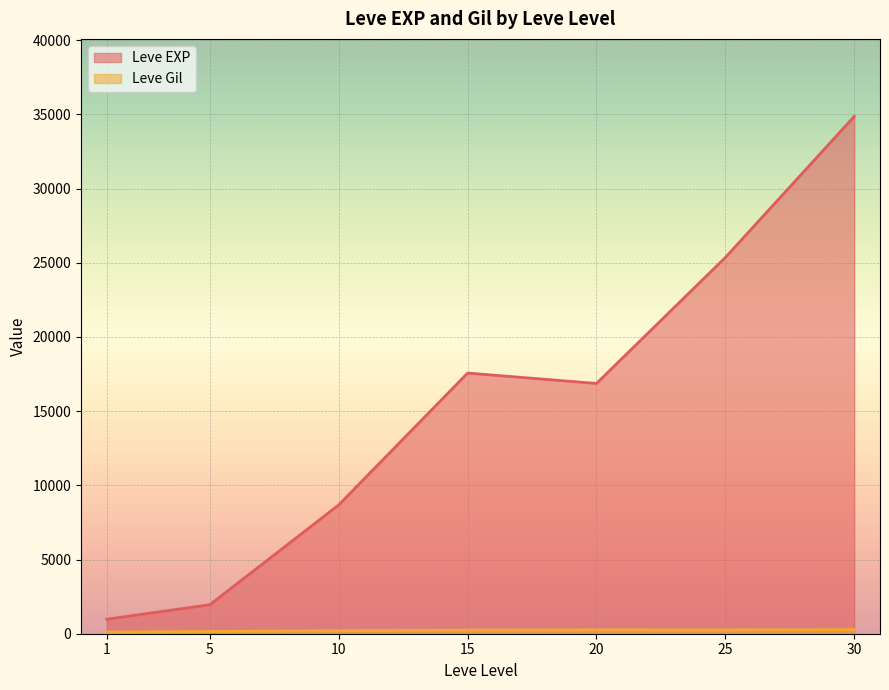

What is the greatest value displayed?

34853.3